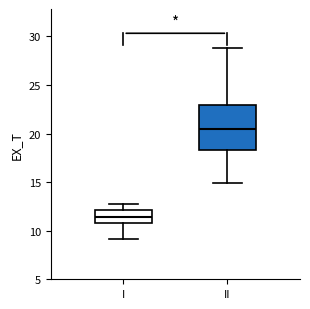

Where is the lower edge of the box for I on the y-axis? The values are not printed on the chart, so give them approximately, as read against the axis.

11.0